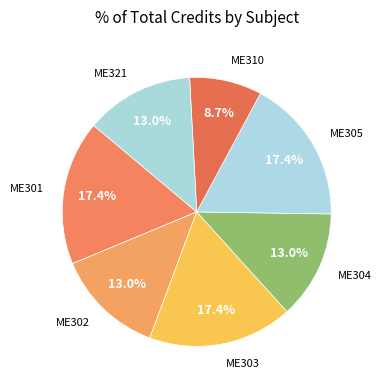

What percentage is NOT represented by ME305?

82.6%